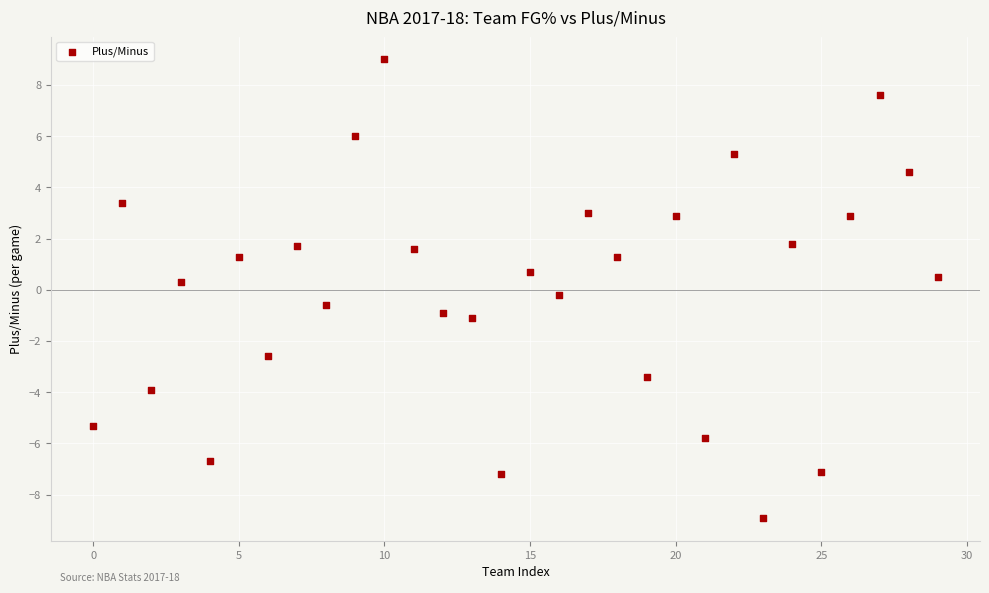

What is the range of Y values (max minus min)?

17.9